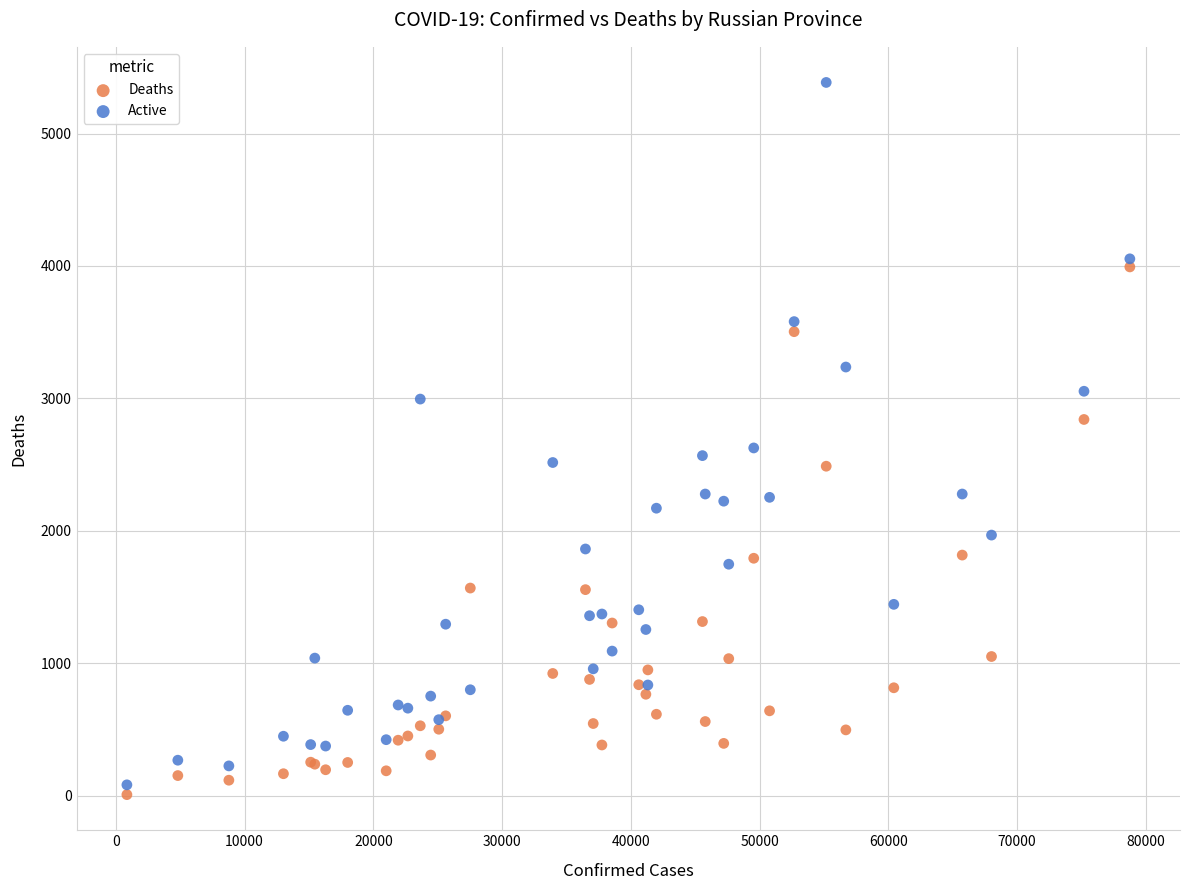

Which series has the widest spread of Y values?

Active